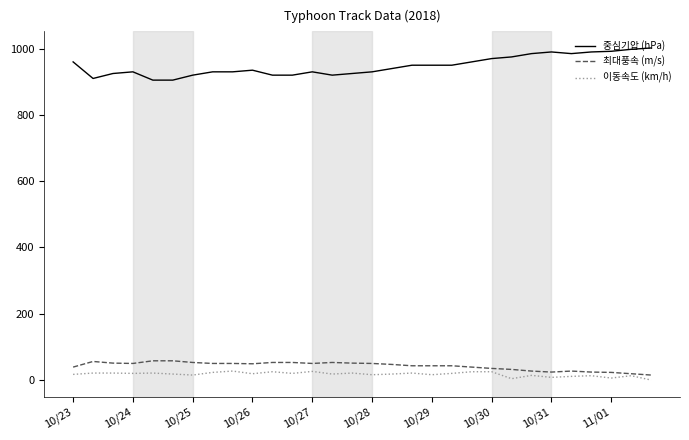

True or false: 최대풍속 (m/s) and 중심기압 (hPa) intersect in this chart.

False